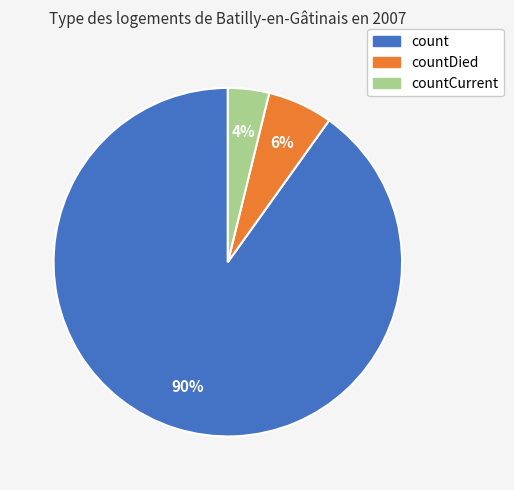

To the nearest percent, what is the average slice percentage?

33%